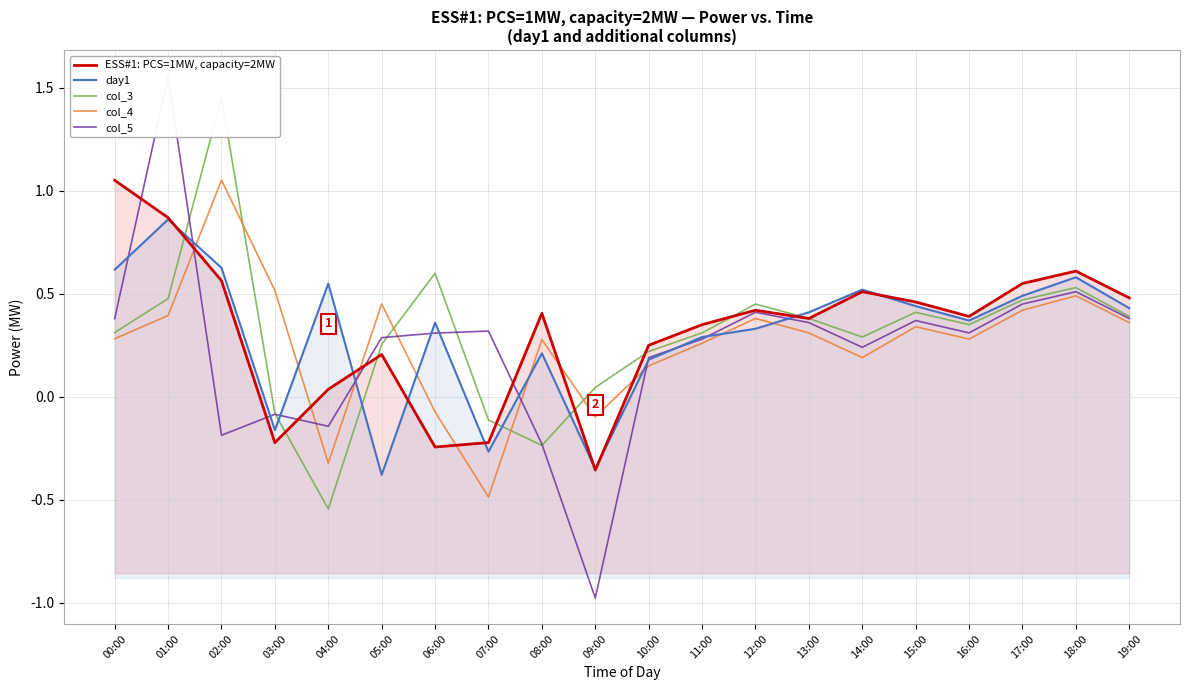

Which series has the largest range (max minus min)?

col_5